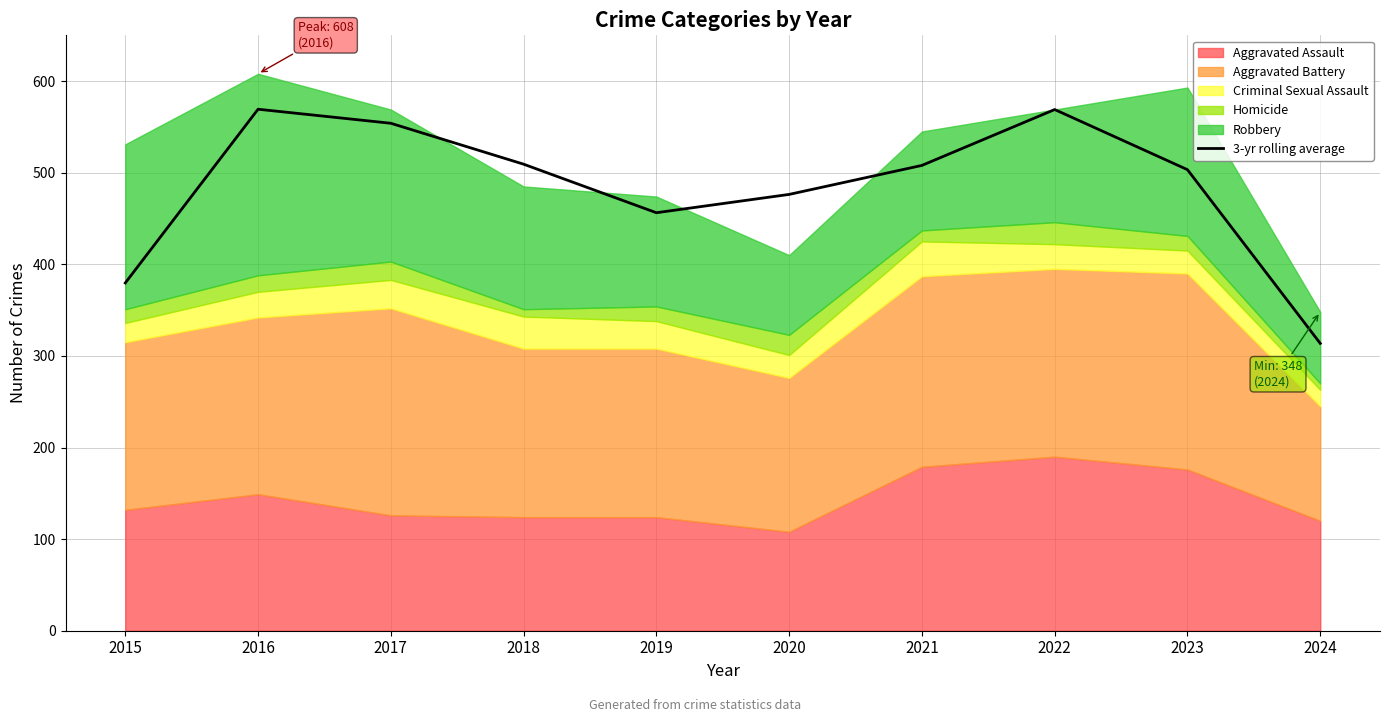

Which category has the lowest value in the 3-yr rolling average series?

2024